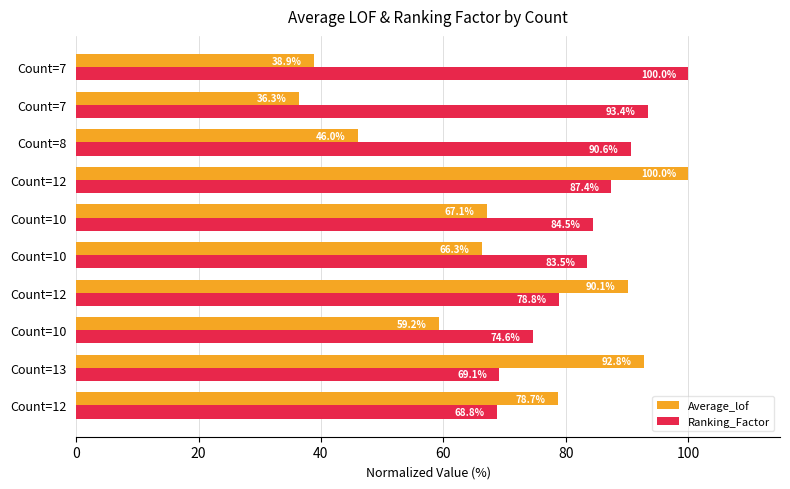

What are all the series names shown in the legend?

Average_lof, Ranking_Factor